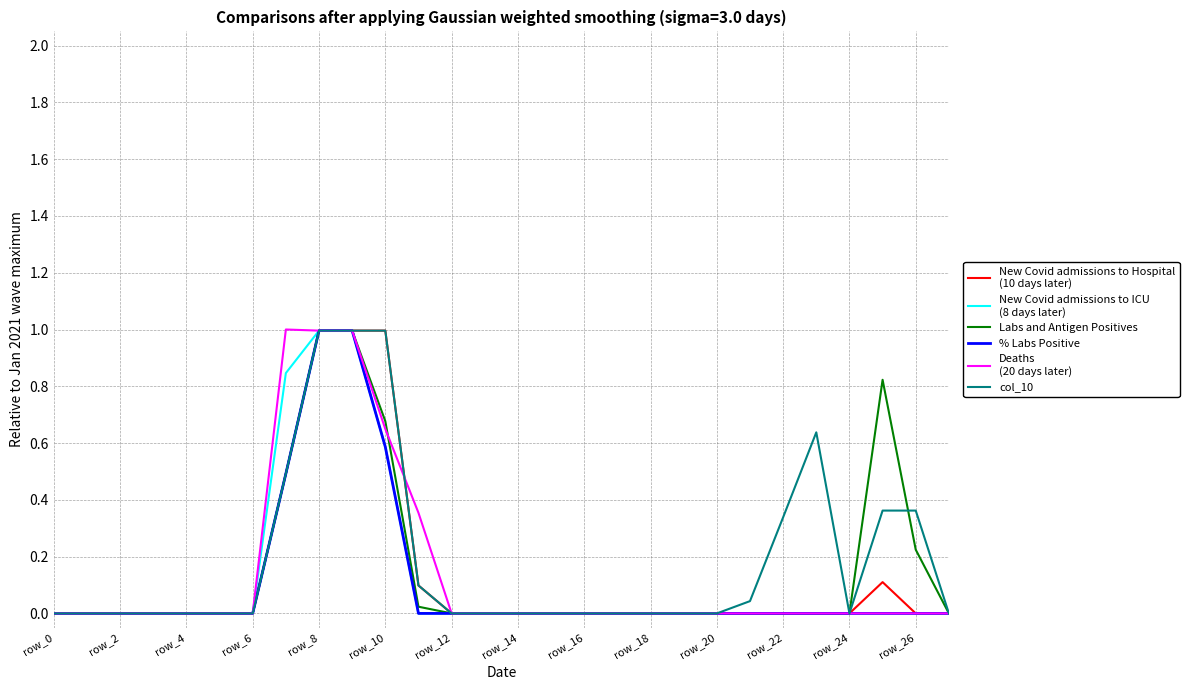

What is the maximum value shown in the chart?

1.0